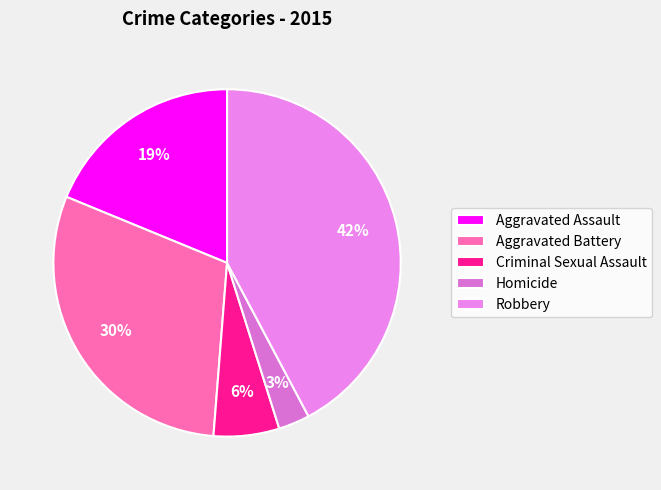

What percentage is NOT represented by Aggravated Battery?

70.0%